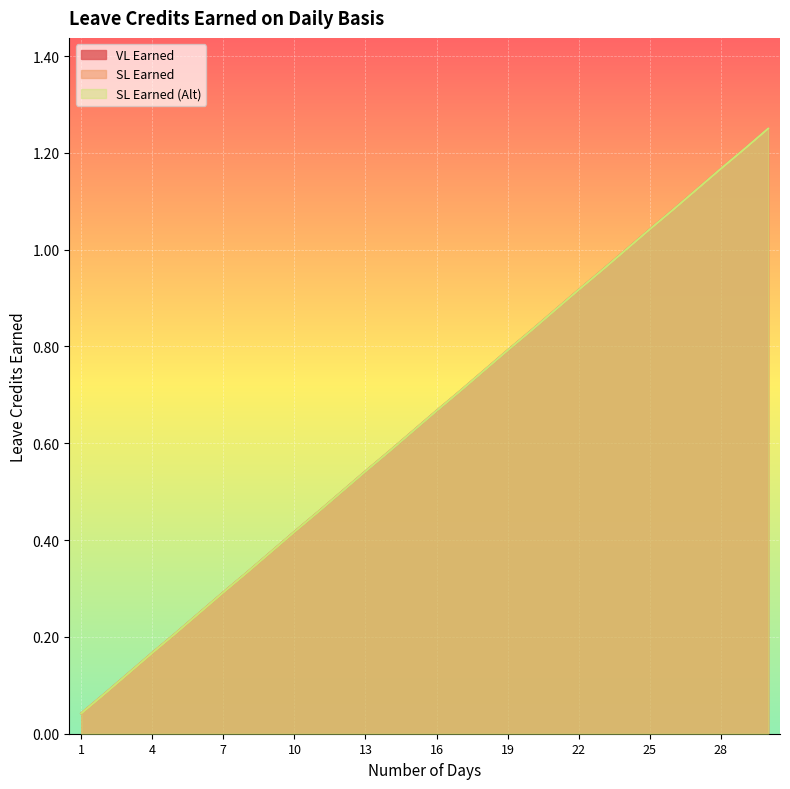

Is the value of SL Earned (Alt) at 11 greater than the value of SL Earned at 18?

No